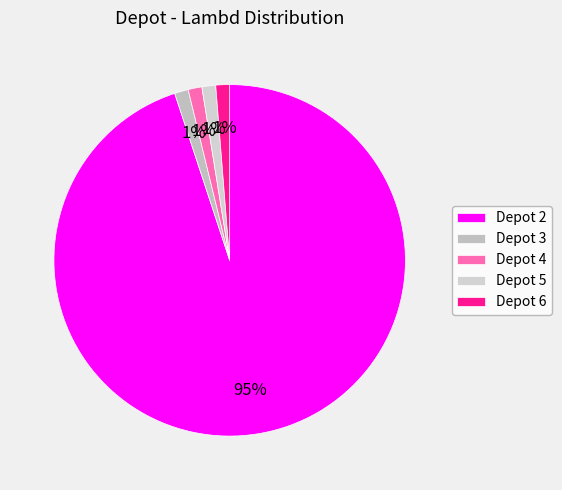

Count the number of slices in the pie.

5